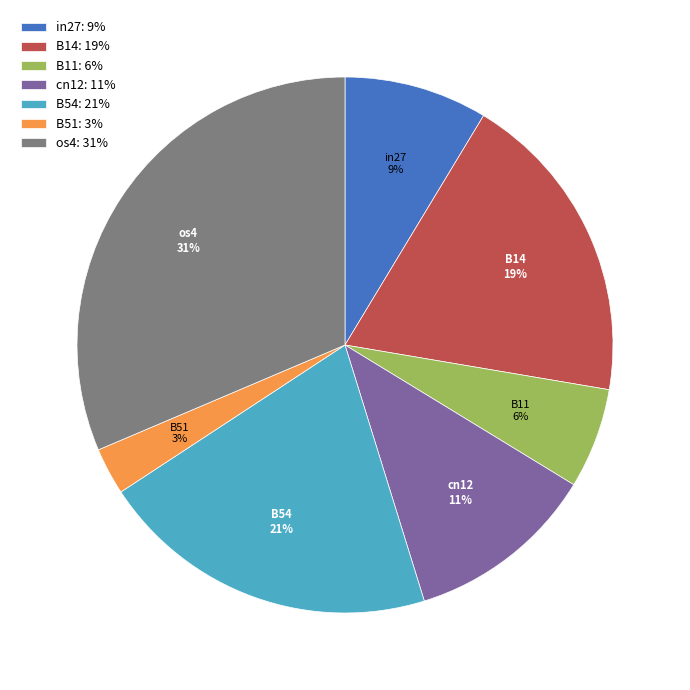

Is it true that B51 is 16% of the pie?

False